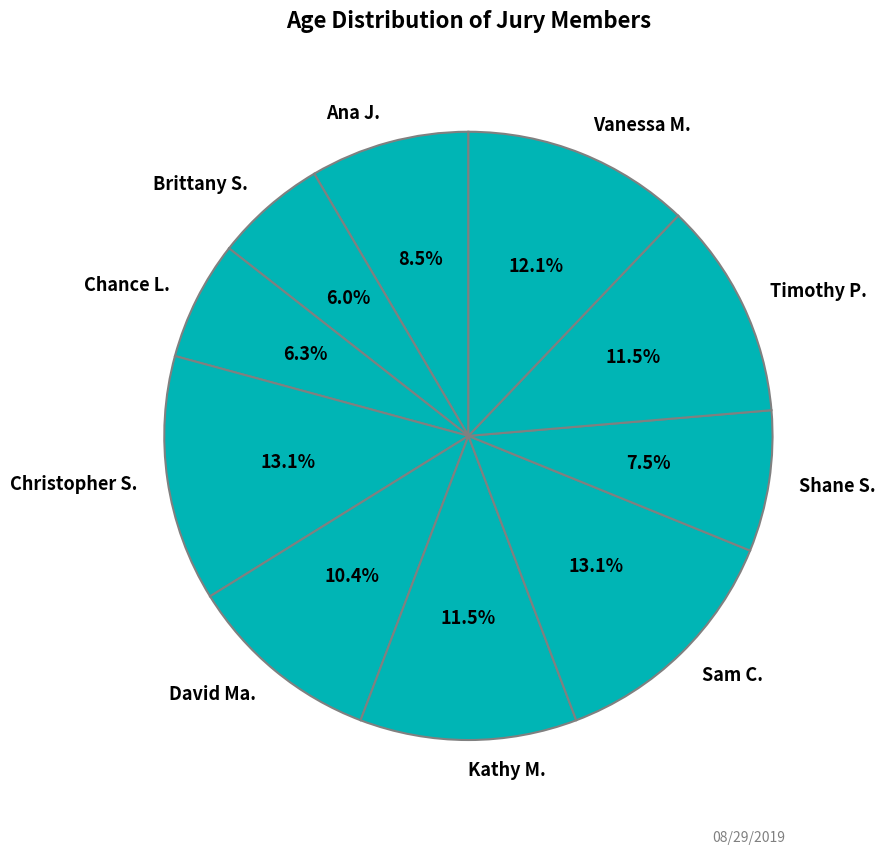

To the nearest percent, what is the difference between the largest and smallest slice percentages?

7%